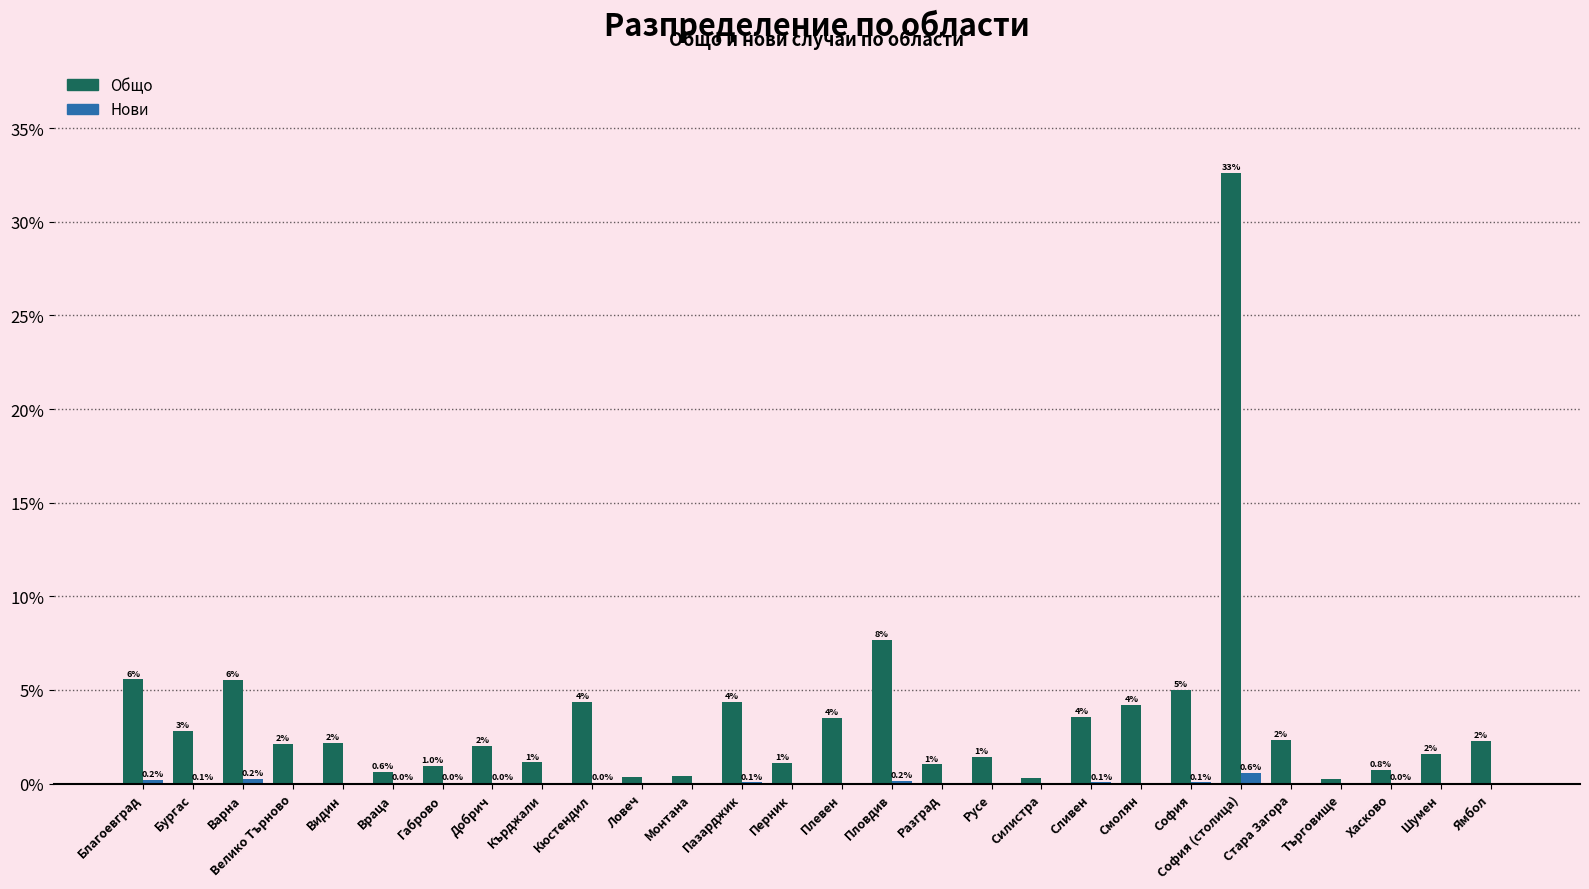

Where is Общо nearest to the value 16?

Пловдив